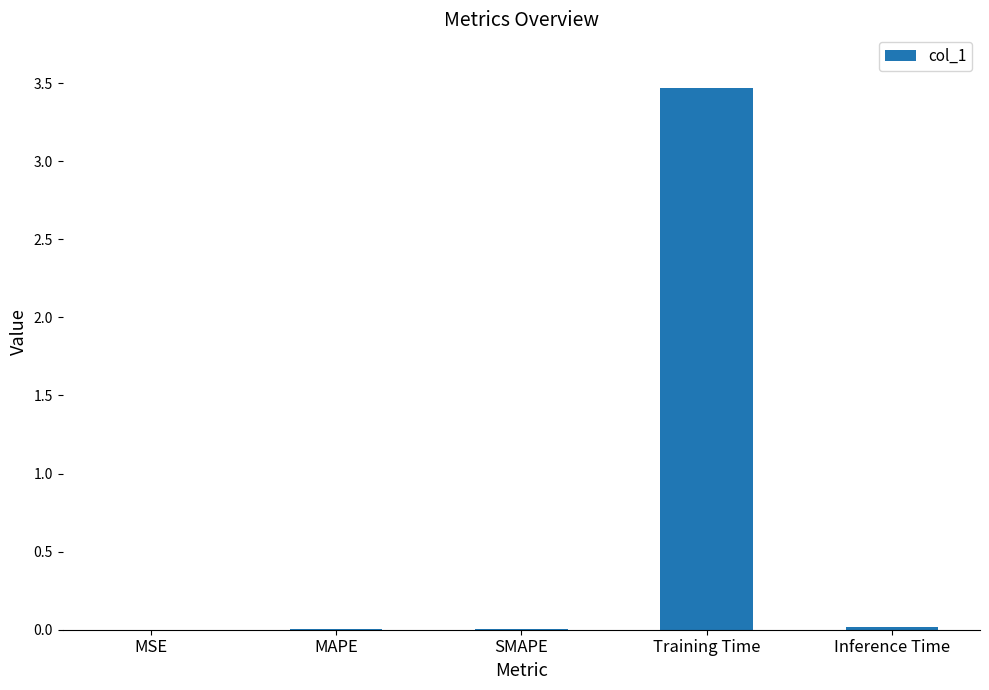

Between MAPE and Training Time, which is larger?

Training Time